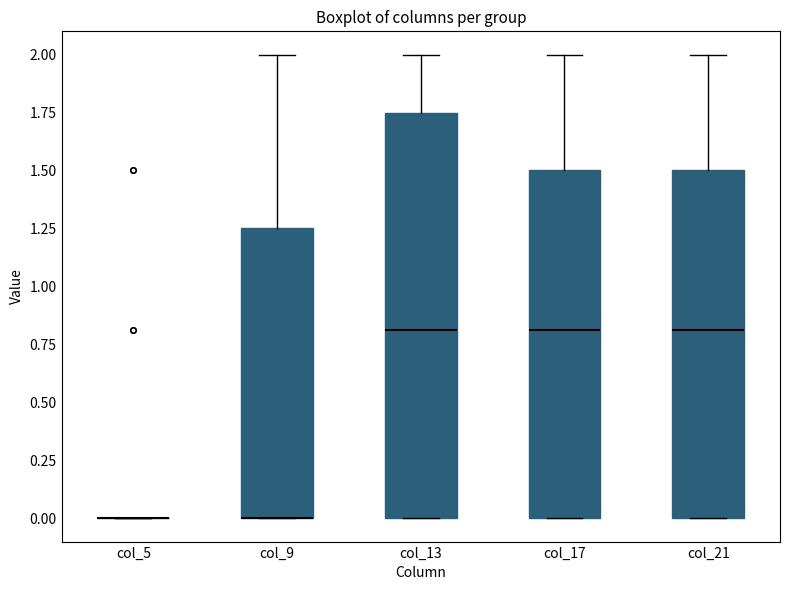

Reading left to right, transcribe this box plot: for each box, give where its median line is, the range the box spans, and where its two whiskers end, as read against the y-axis. The values are not printed on the chart, so give them approximately, as read against the axis.

col_5: box collapsed to a line at 0.00, whiskers 0.00 to 0.00
col_9: median 0.00 (drawn on the box's lower edge), box 0.00 to 1.25, whiskers 0.00 to 2.00
col_13: median 0.80, box 0.00 to 1.75, whiskers 0.00 to 2.00
col_17: median 0.80, box 0.00 to 1.50, whiskers 0.00 to 2.00
col_21: median 0.80, box 0.00 to 1.50, whiskers 0.00 to 2.00